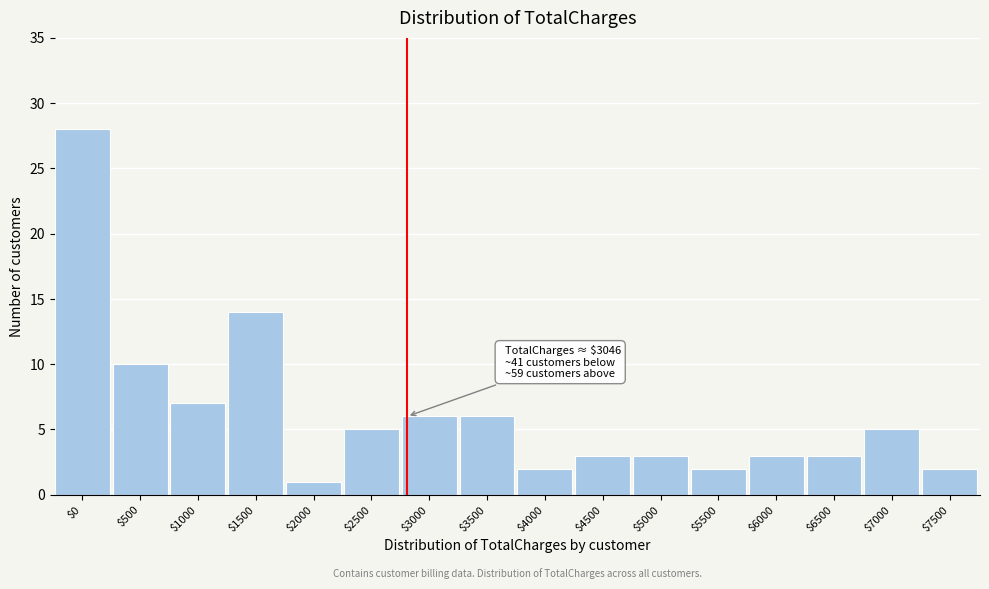

Reading left to right, what are all the values shown in this chart?

28	10	7	14	1	5	6	6	2	3	3	2	3	3	5	2